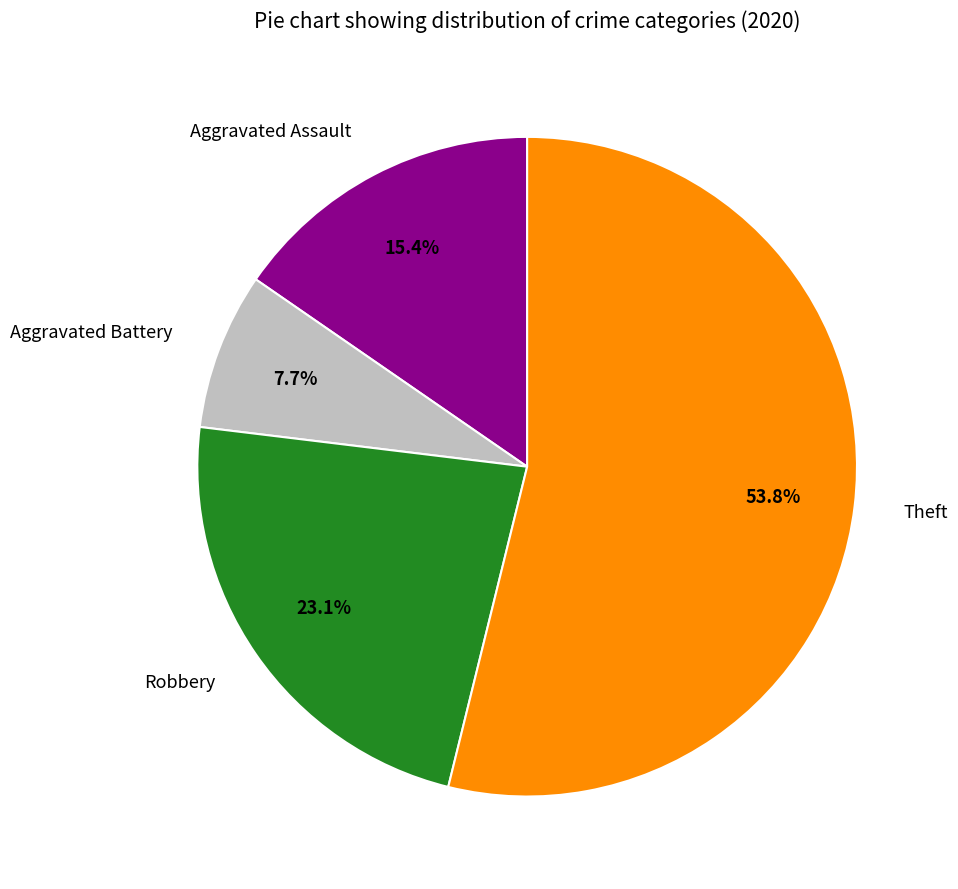

Which category has the biggest portion of the pie?

Theft